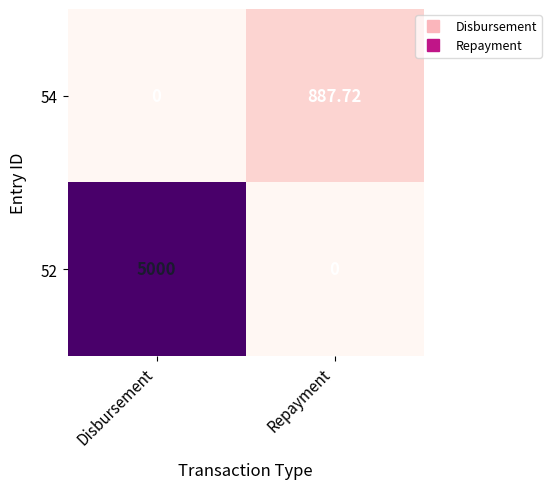

Which series has the largest range (max minus min)?

52